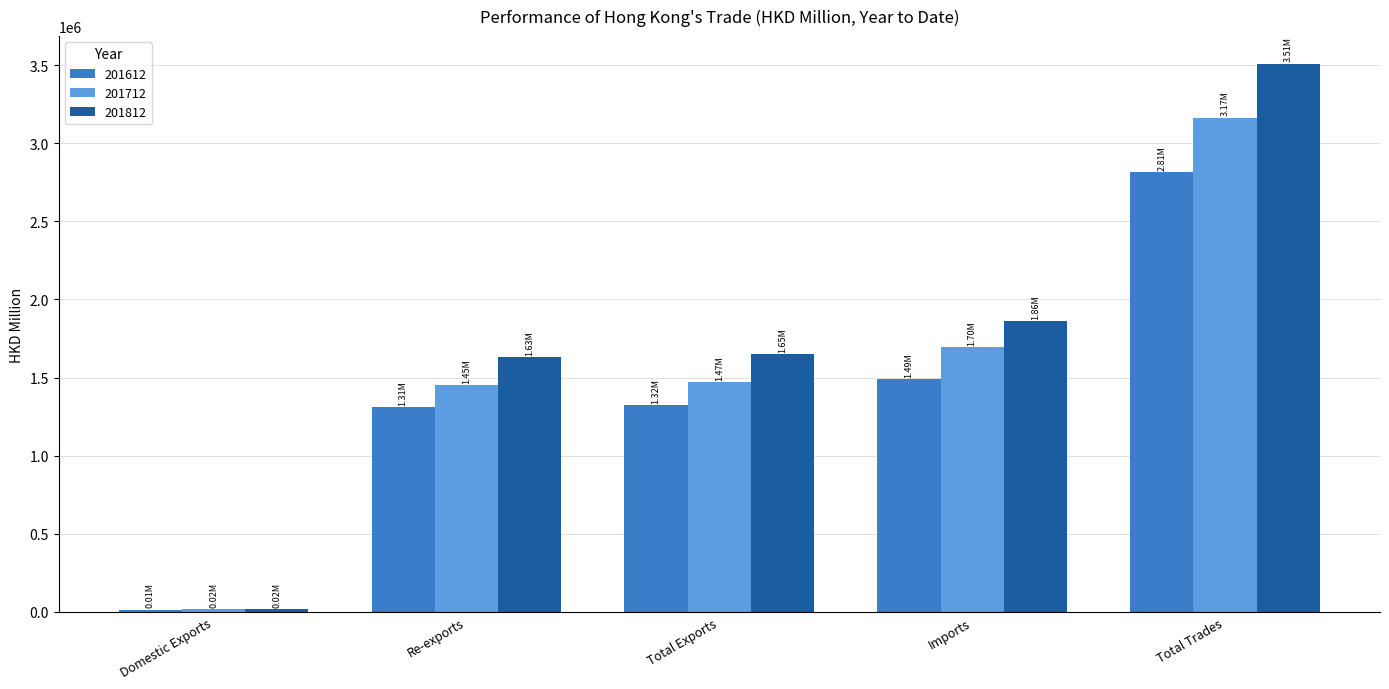

Which series changed the most between Imports and Total Trades?

201812